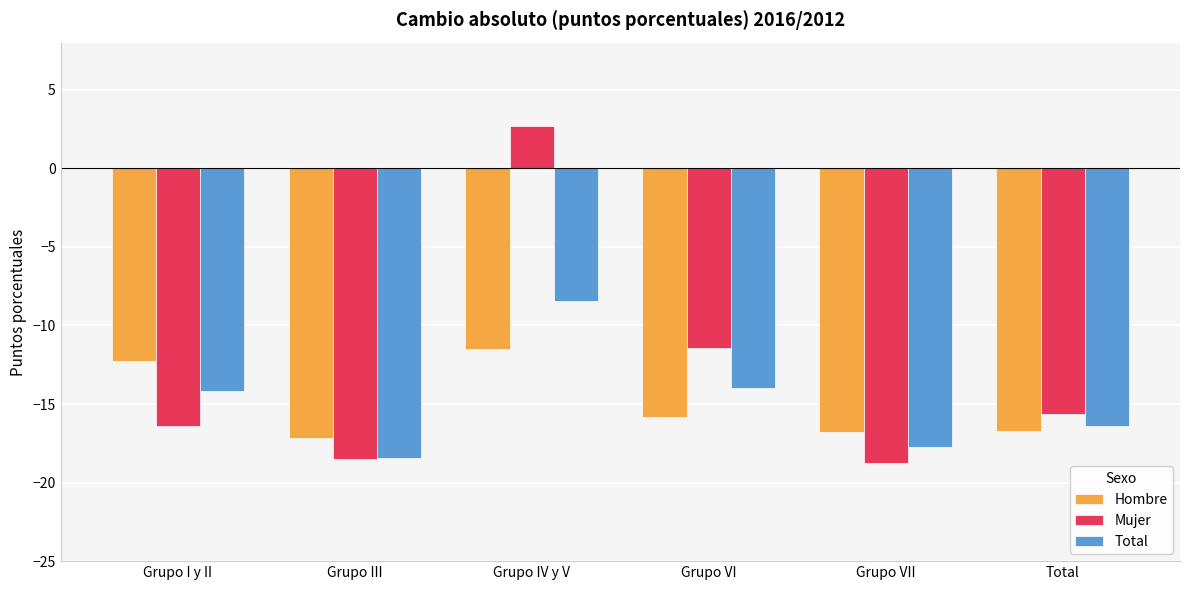

At which label does Hombre first exceed -15?

Grupo I y II